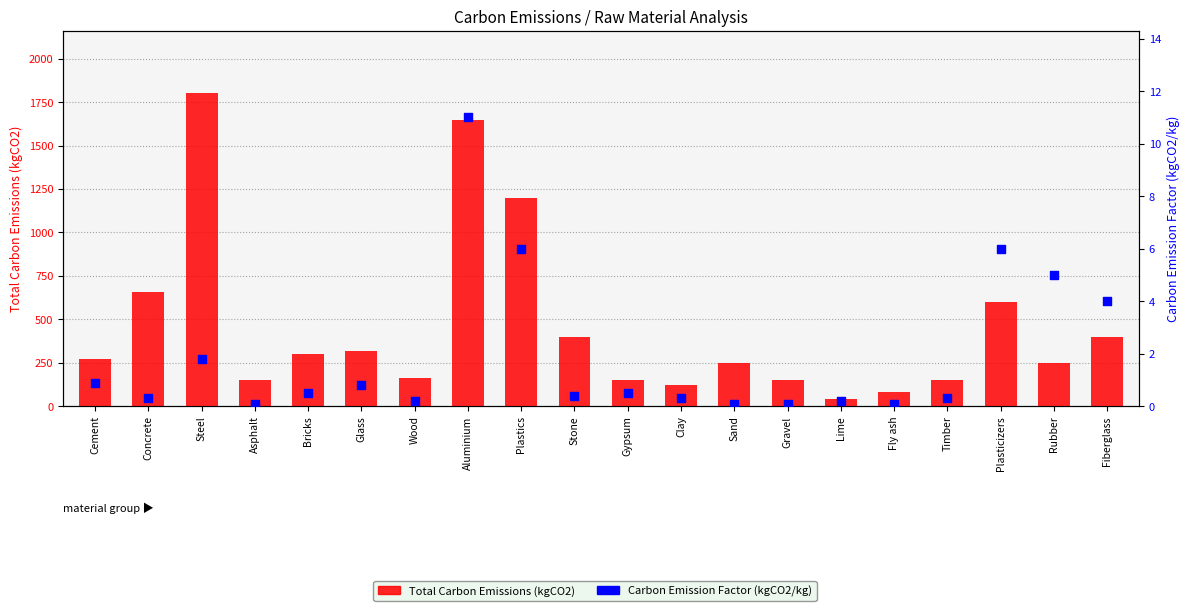

At how many categories does at least one series exceed 197?

12